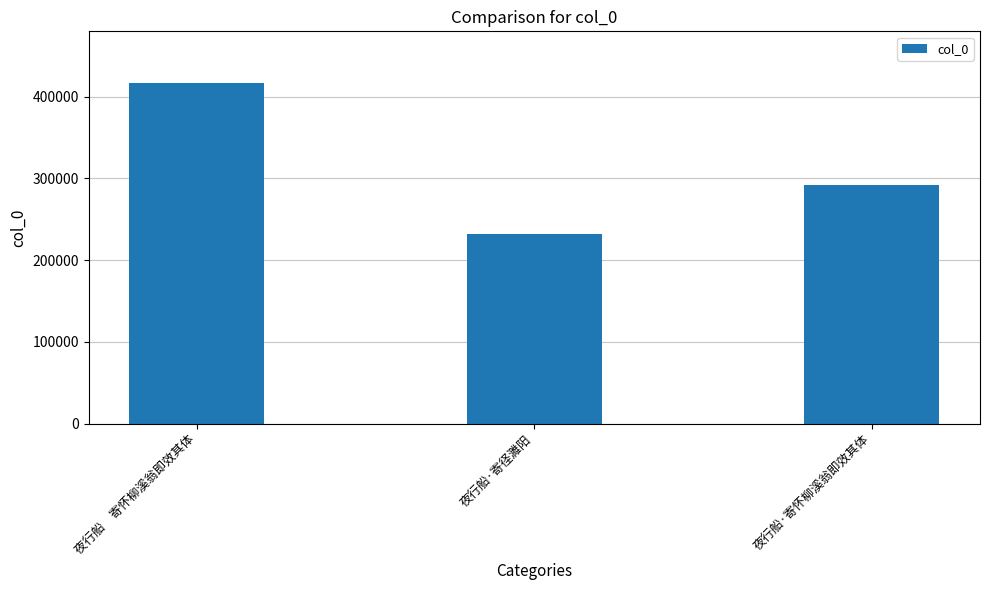

Does the chart contain stacked bars?

No